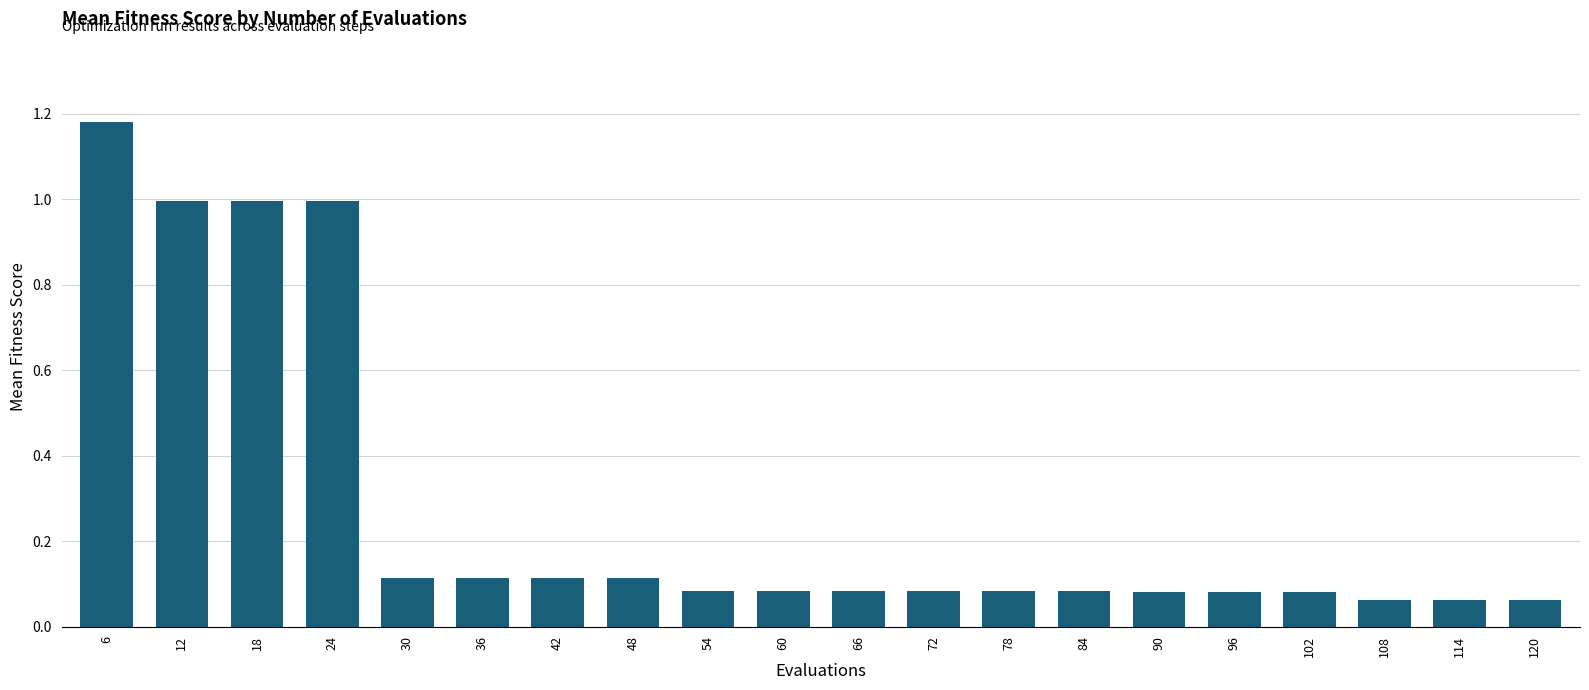

Which label corresponds to the largest value in the chart?

6